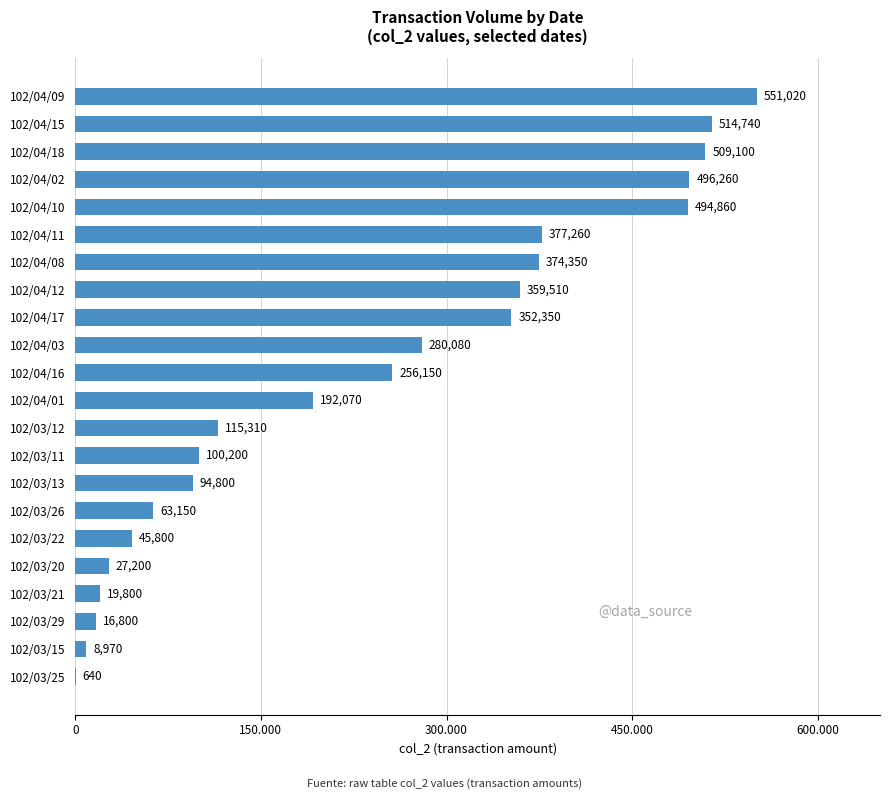

Are the bars horizontal?

Yes